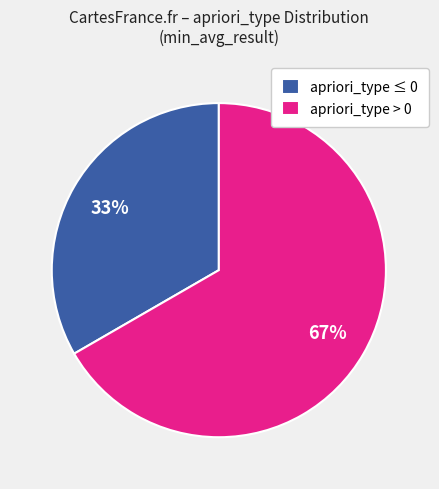

Is the sum of apriori_type ≤ 0 and apriori_type > 0 greater than half?

Yes